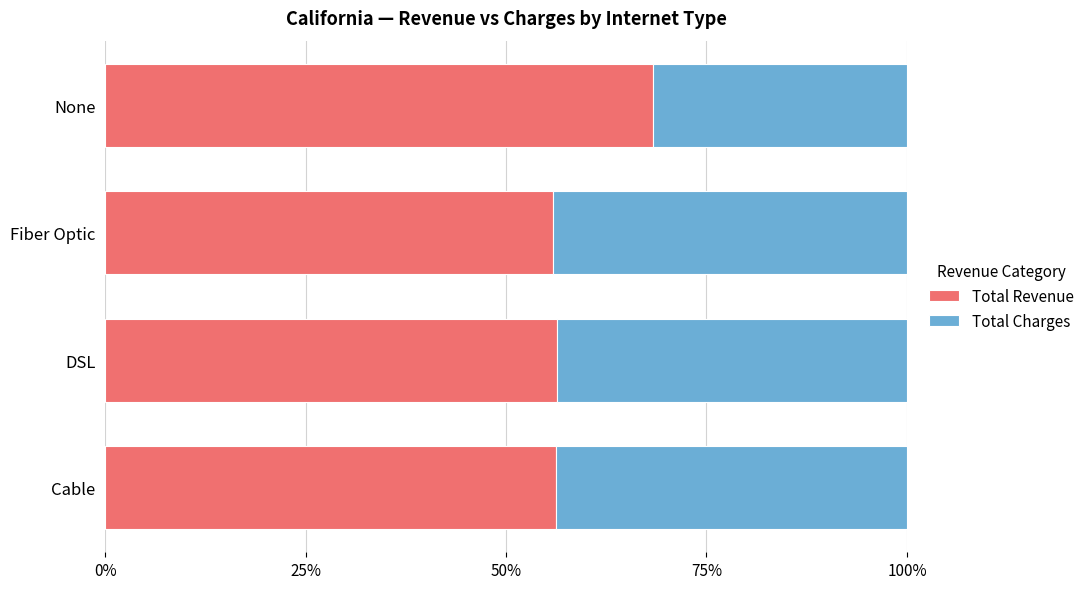

What are all the series names shown in the legend?

Total Revenue, Total Charges